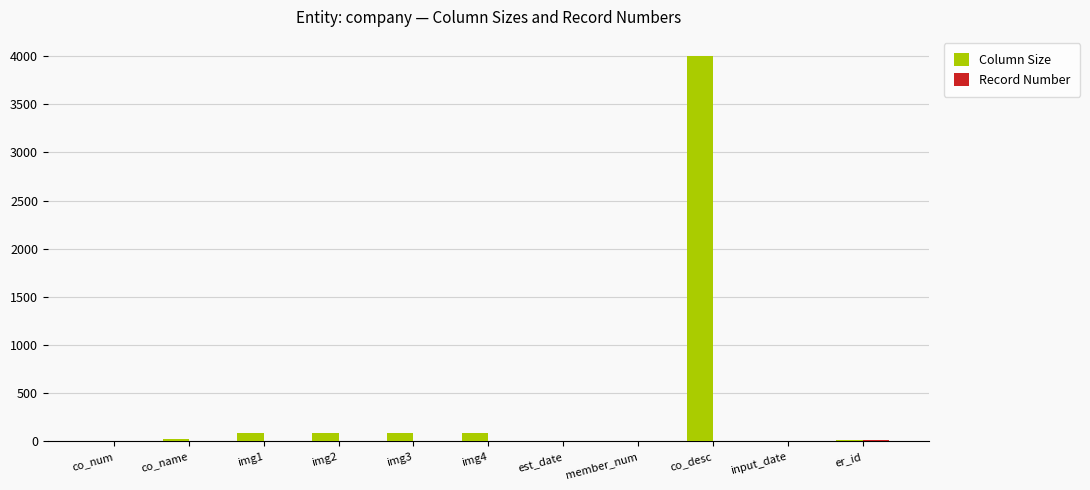

Which series has the largest total across all categories?

Column Size